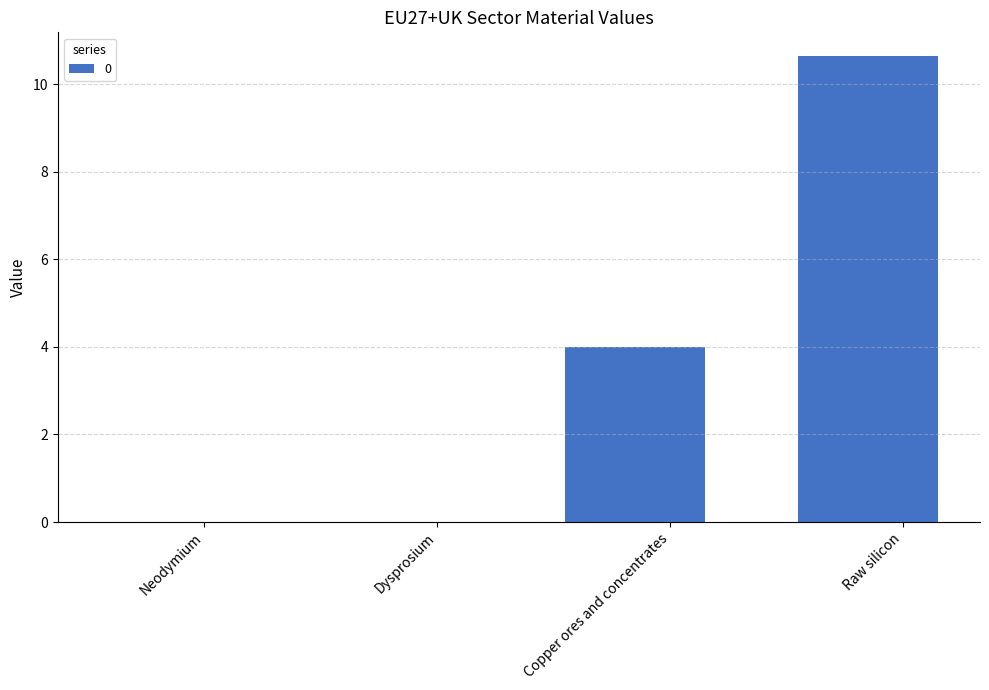

The chart shows a value of 0.0 at Dysprosium. True or false?

True